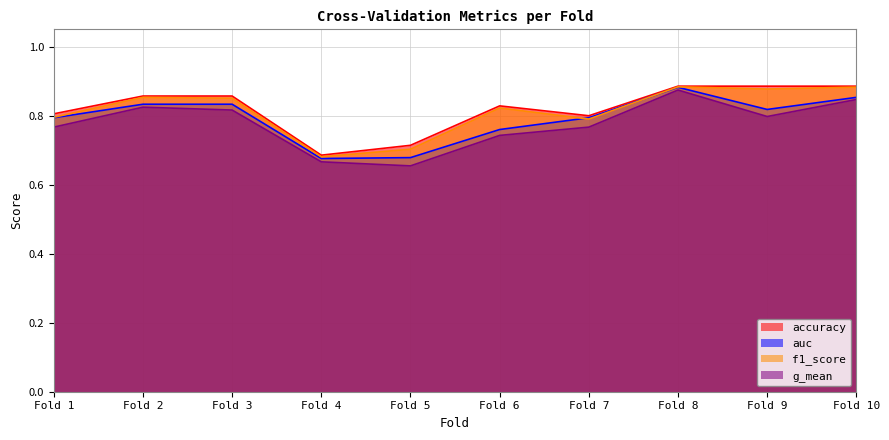

How many interior local valleys does the accuracy series have?

2